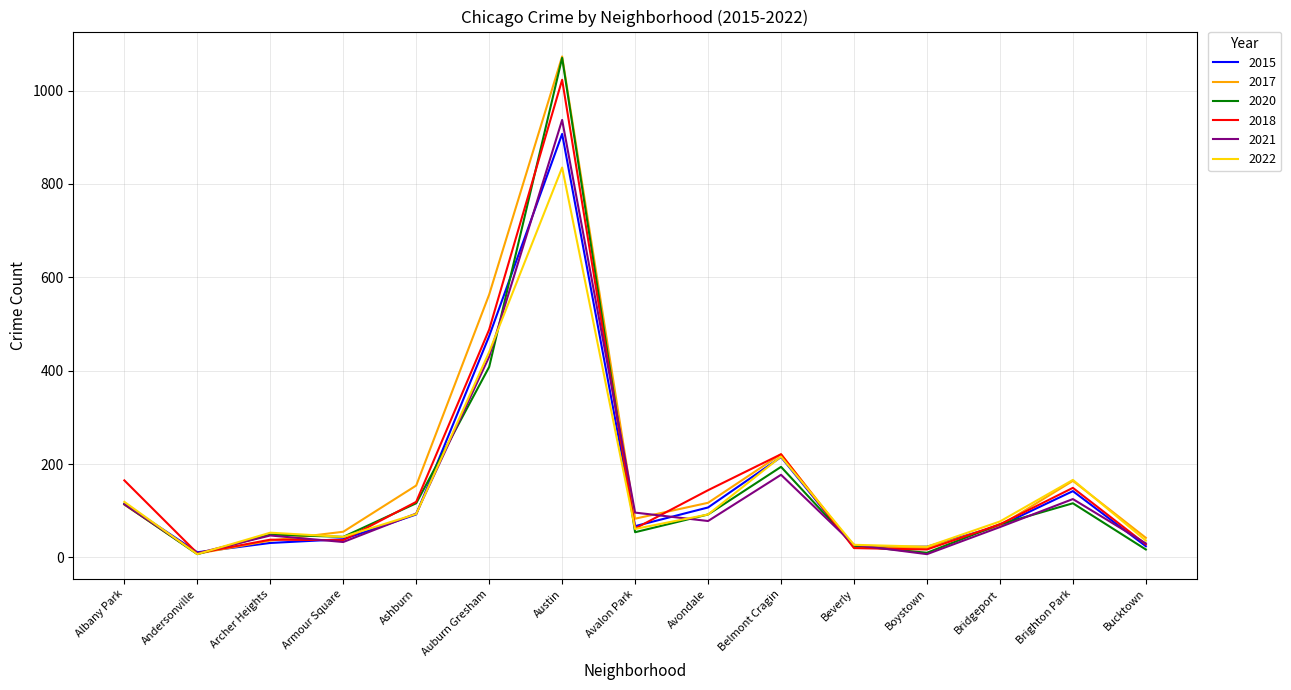

In 2021, how many points are higher than both neighbors (excluding endpoints)?

4